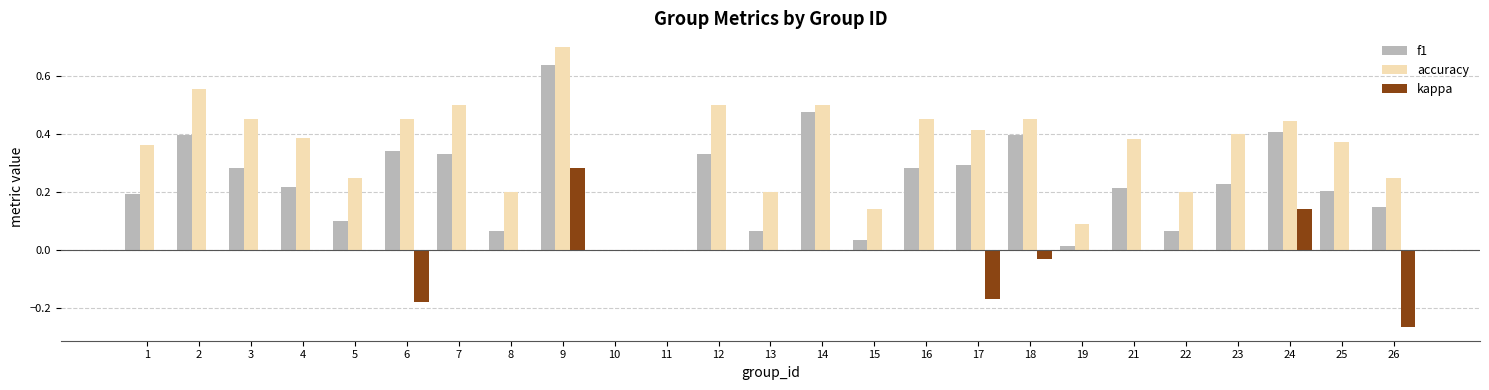

What is the sum of the f1 values at 24 and 14?

0.9